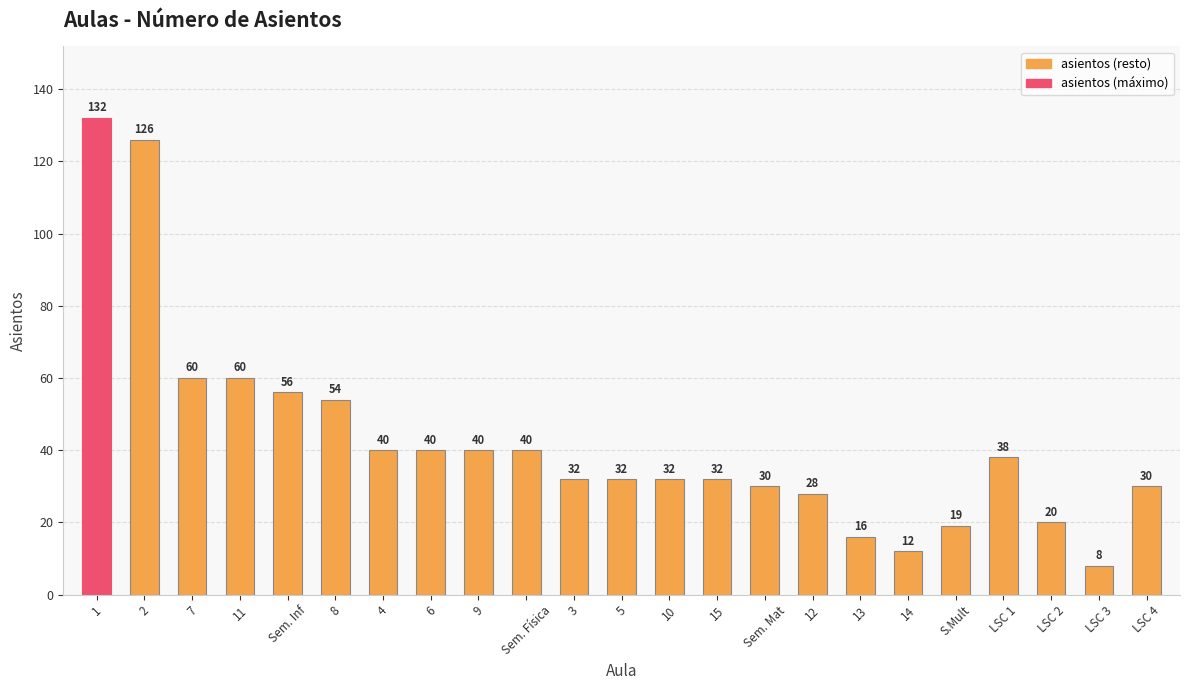

What is the average value?

42